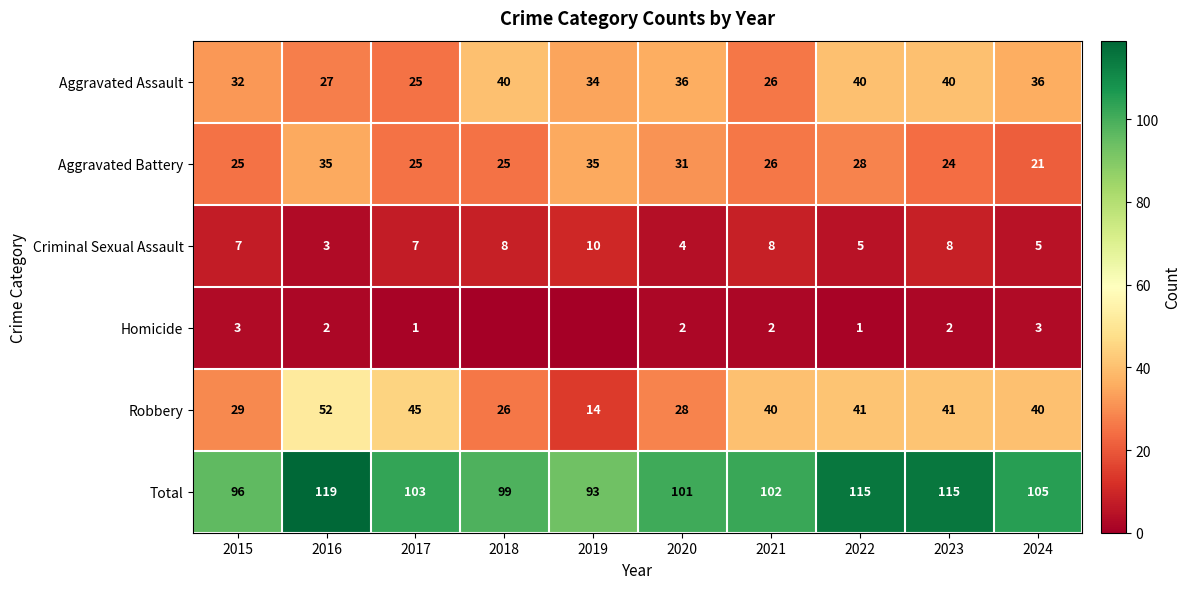

What is the difference between the maximum and minimum values in the Criminal Sexual Assault series?

7